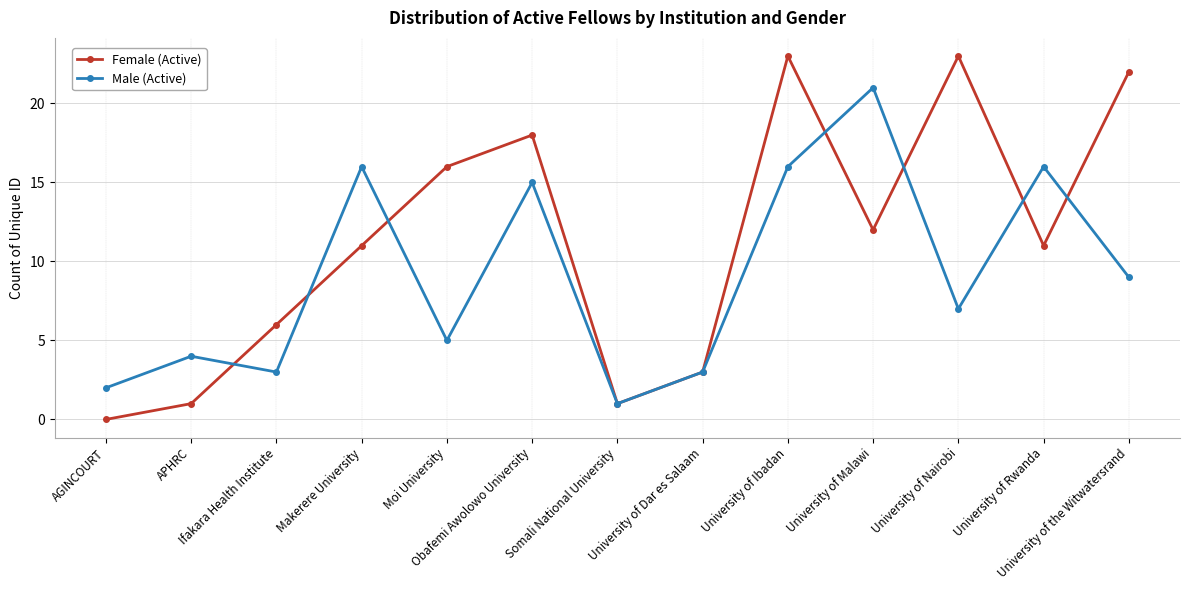

Reading left to right, transcribe all the data shown in this chart.

Female (Active): 0	1	6	11	16	18	1	3	23	12	23	11	22
Male (Active): 2	4	3	16	5	15	1	3	16	21	7	16	9